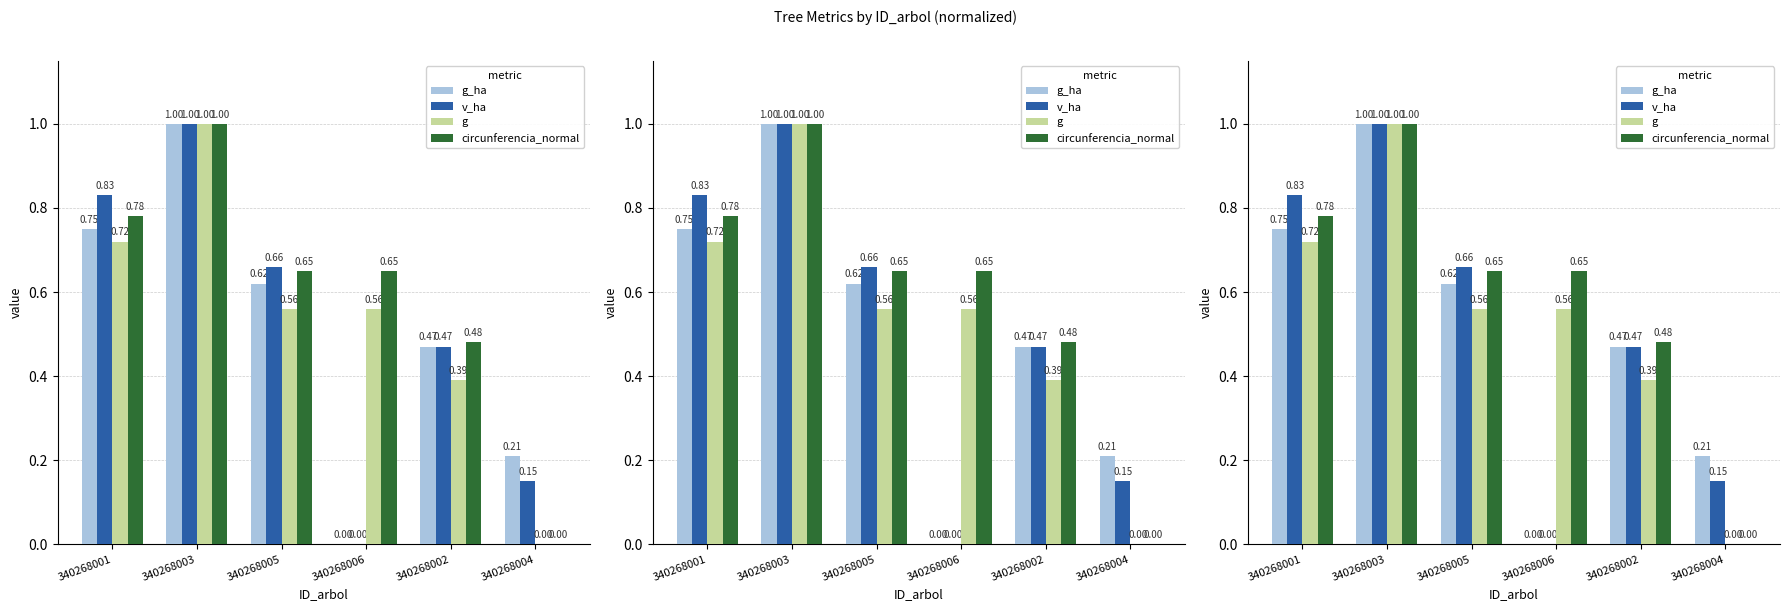

What is the sum of all circunferencia_normal values?

3.6